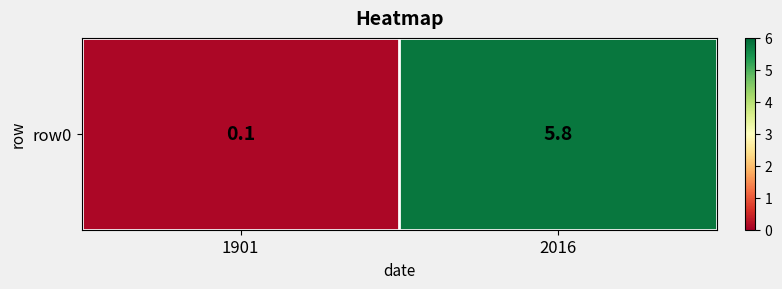

How many values exceed 5?

1